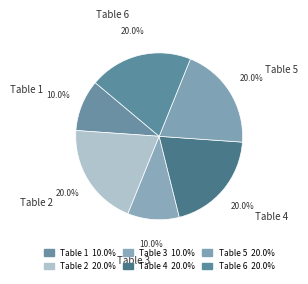

To the nearest percent, what percentage of the pie is Table 5?

20%